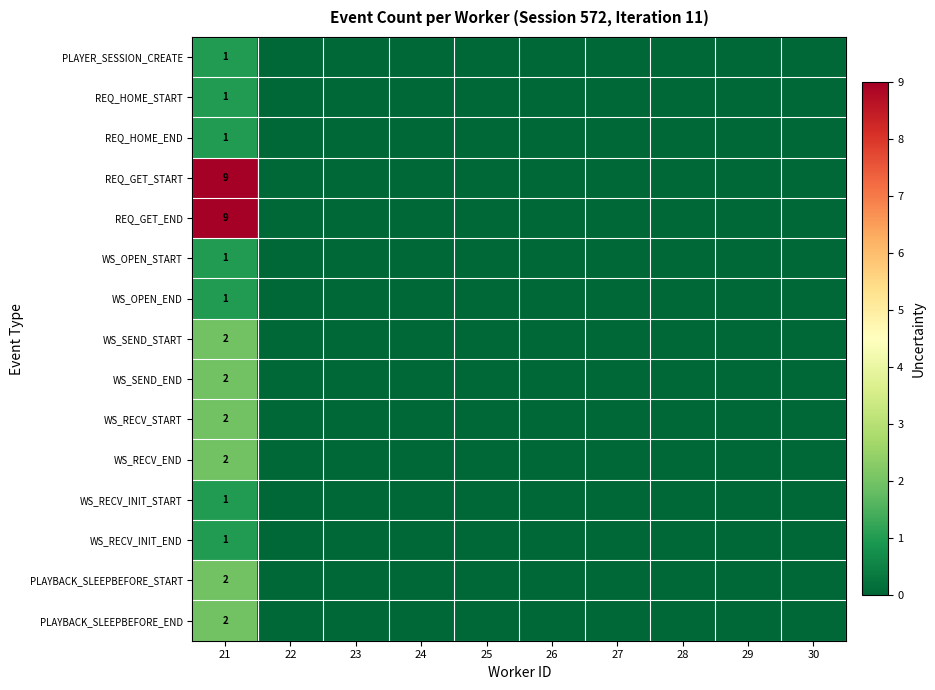

True or false: WS_RECV_INIT_END has a value of 0 at 21.

False